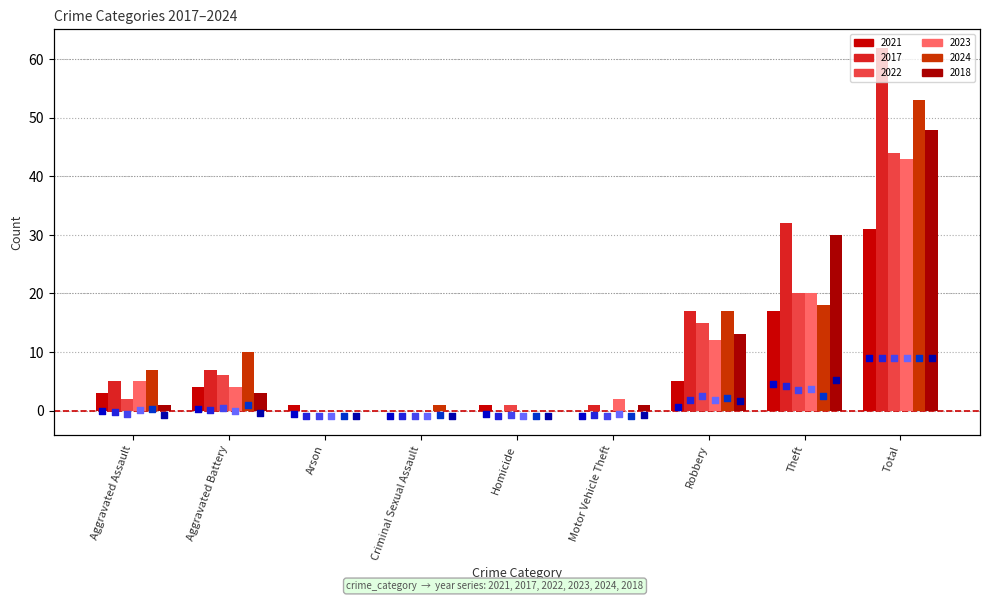

Which series has the largest total across all categories?

2017